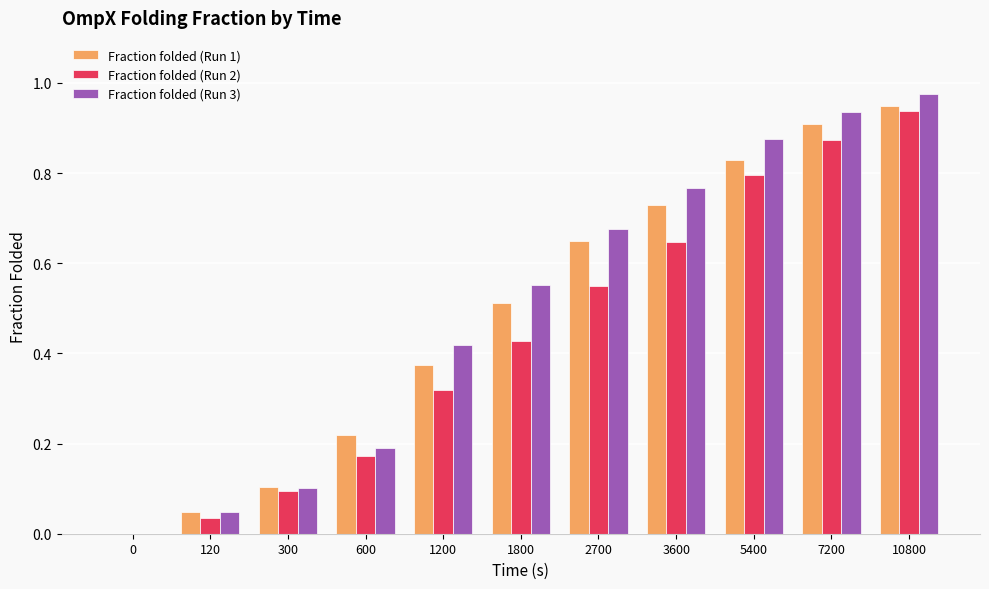

Which series changed the most between 300 and 5400?

Fraction folded (Run 3)